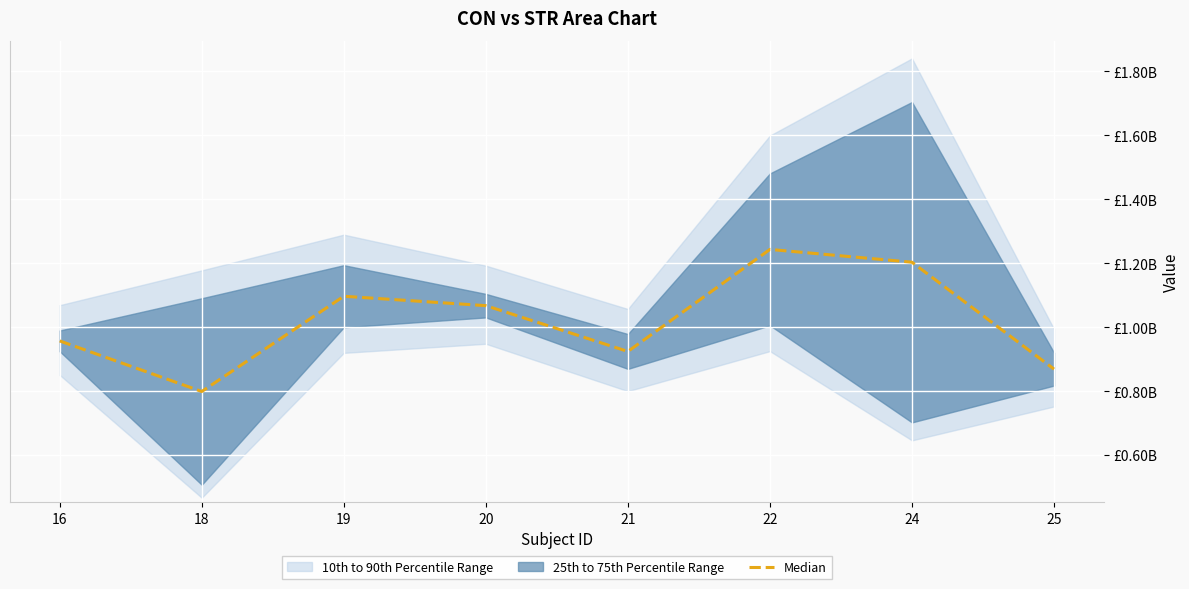

Where is the first local minimum?

18